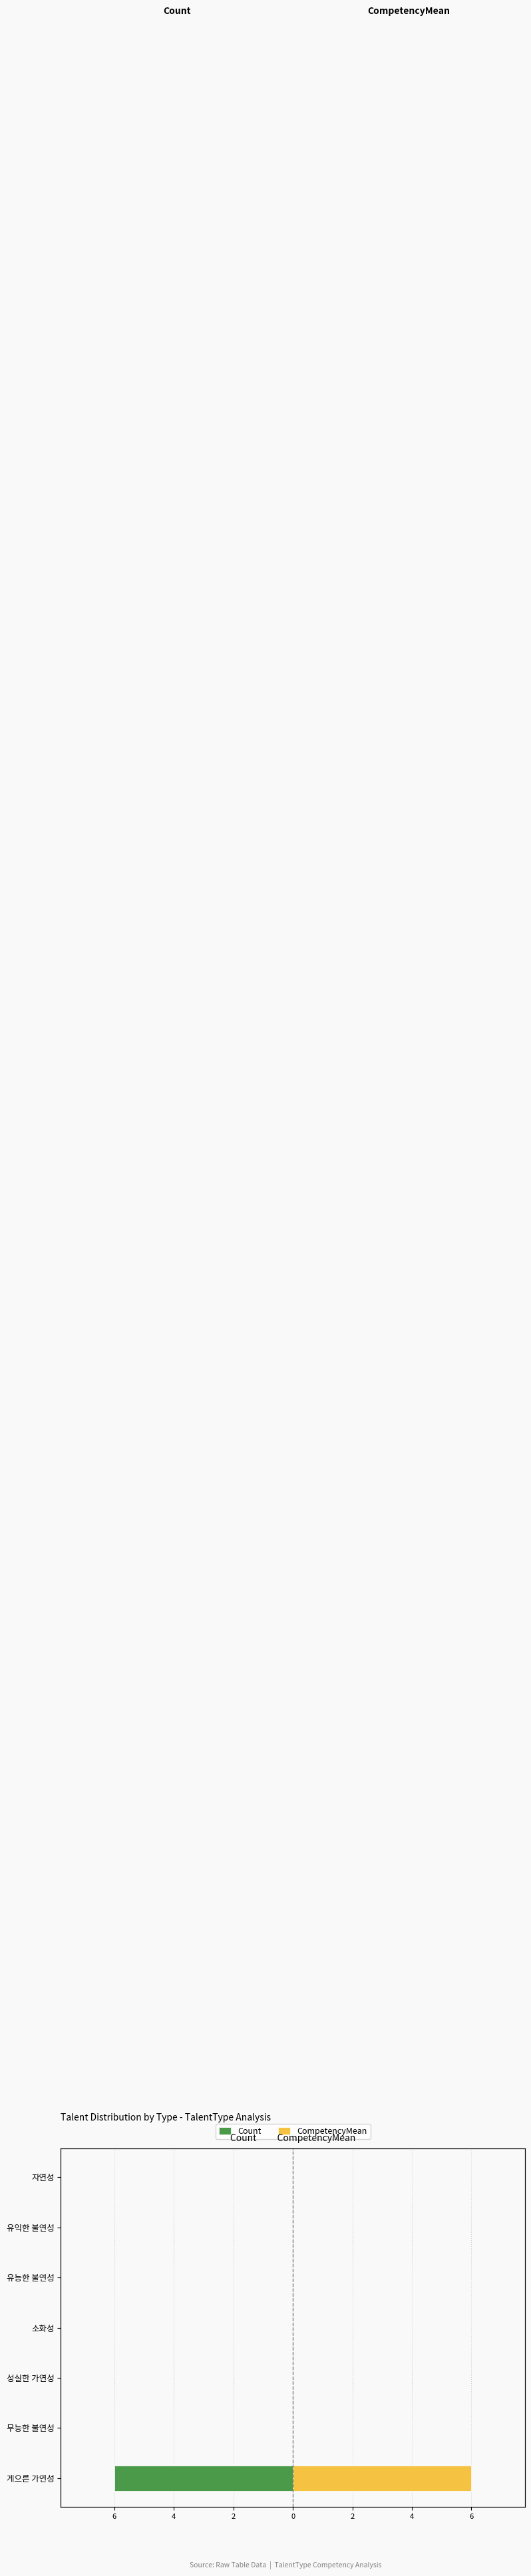

Are the bars horizontal?

Yes